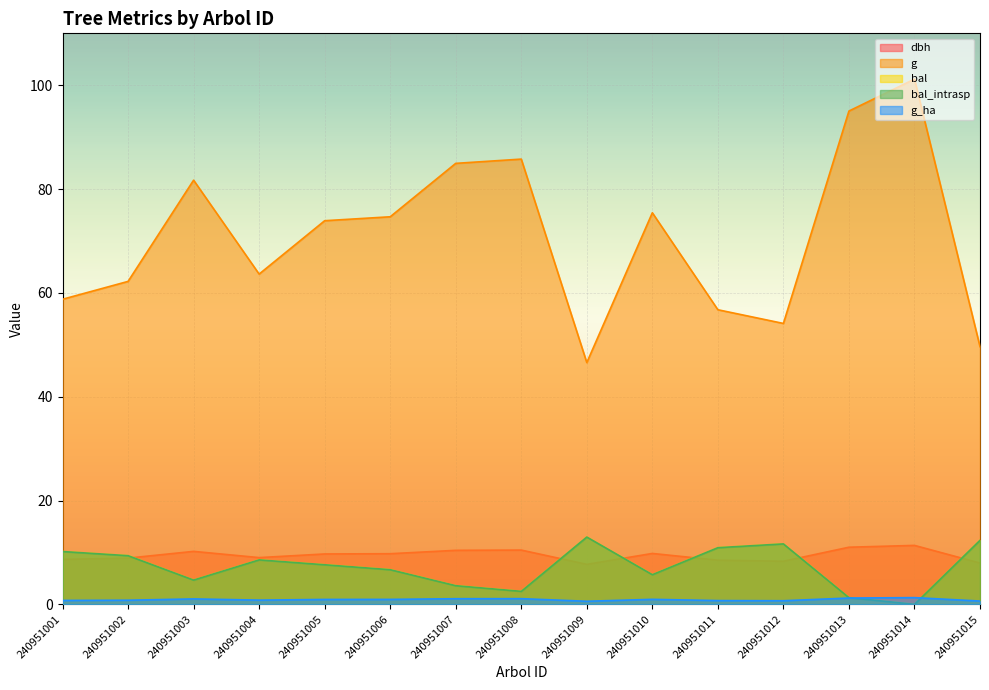

Does the chart display data point markers on the line(s)?

No